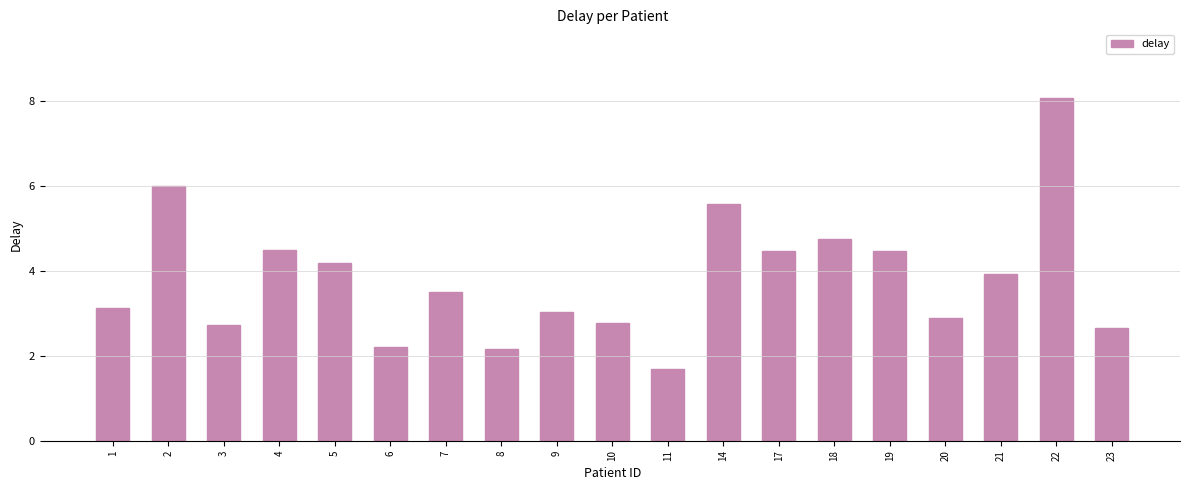

Where is the data nearest to the value 4?

21